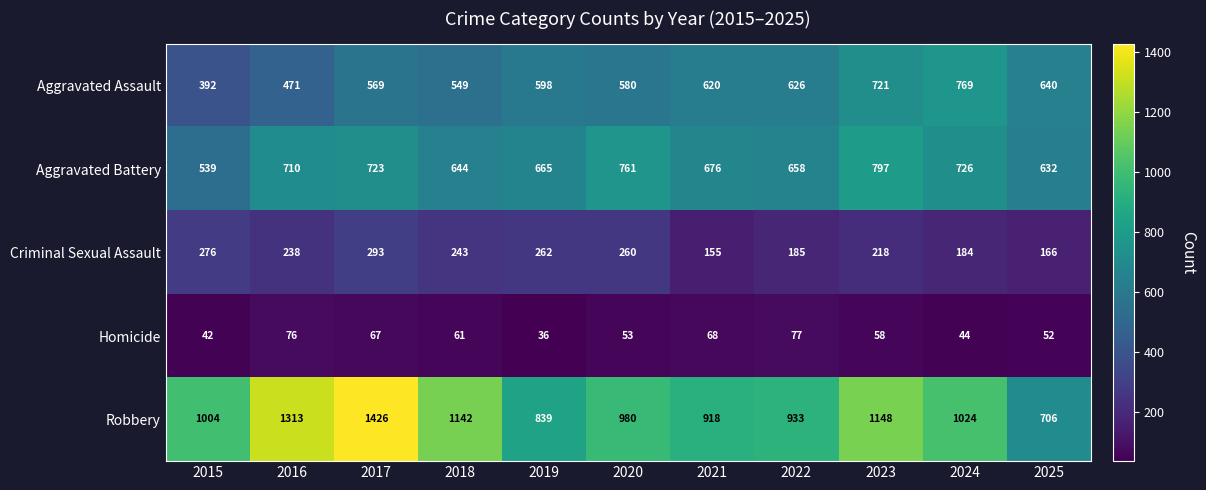

What is the total value across all series at 2019?

2400